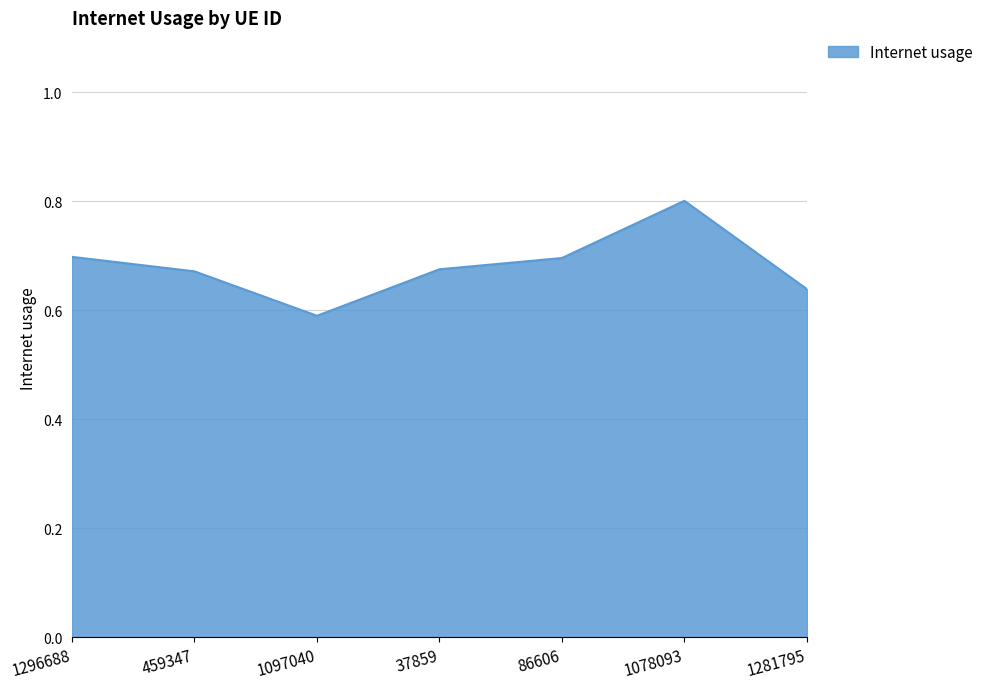

The value at 1078093 is 1.1. True or false?

False